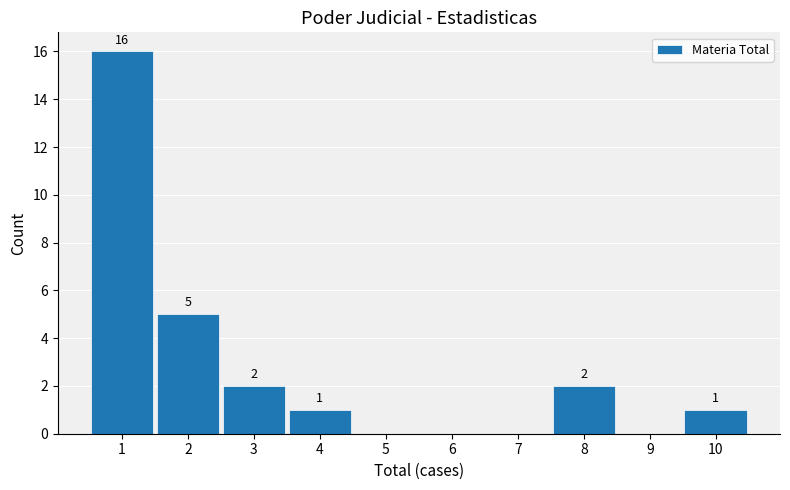

Which range on the x-axis has the tallest bar?

0.5 to 1.5